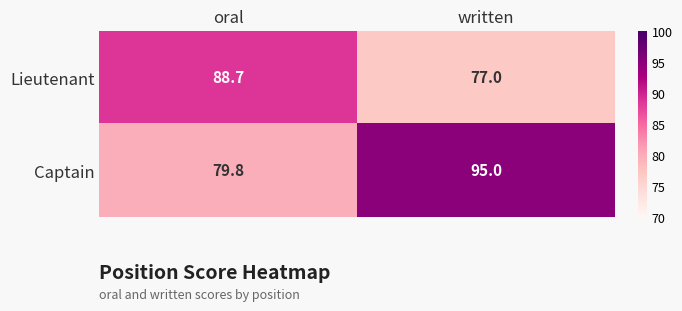

Rank the series by their maximum value, from highest to lowest.

Captain, Lieutenant